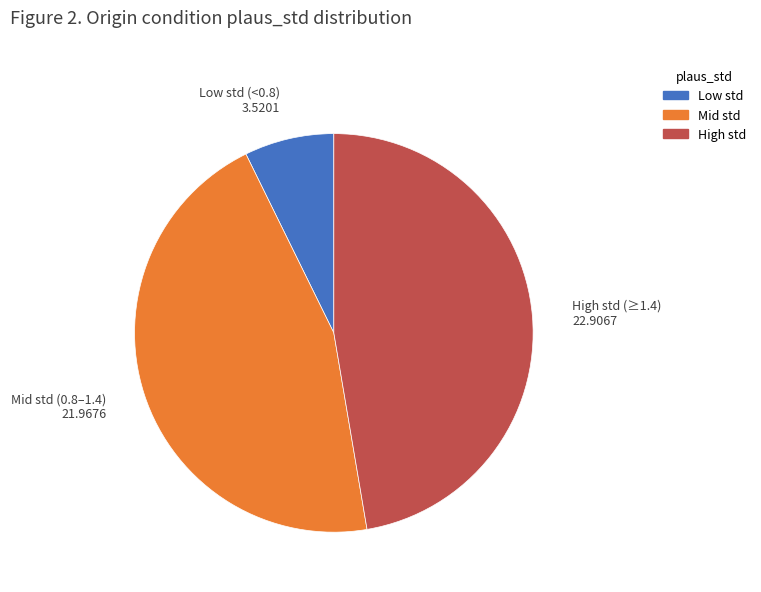

Does any single category account for the majority?

No